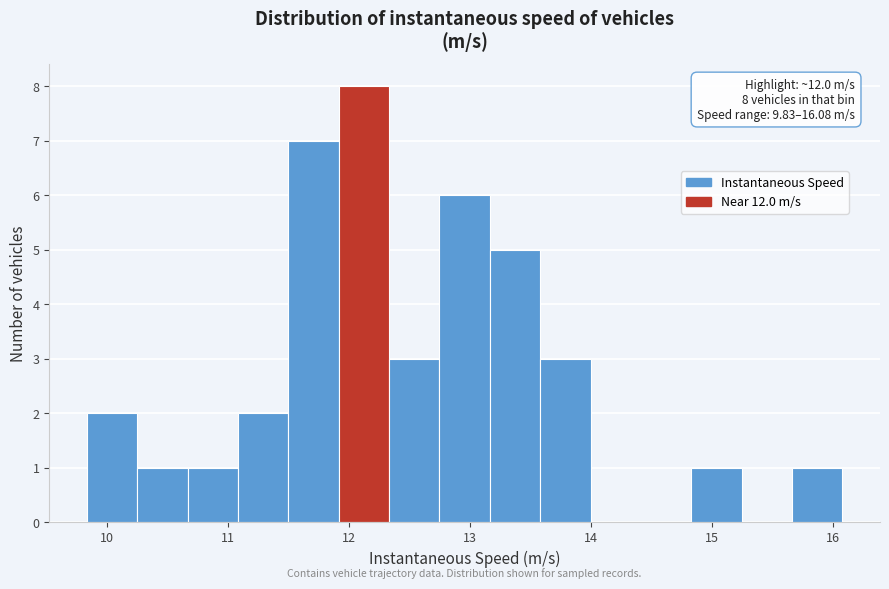

Which range on the x-axis has the tallest bar?

11.9 to 12.3